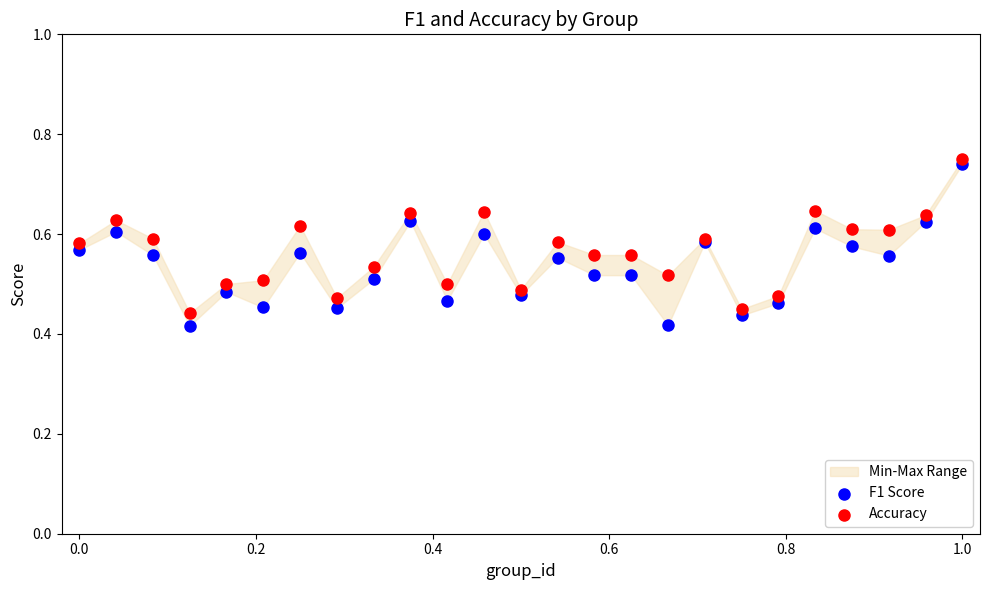

Which series contains the highest Y value?

Accuracy